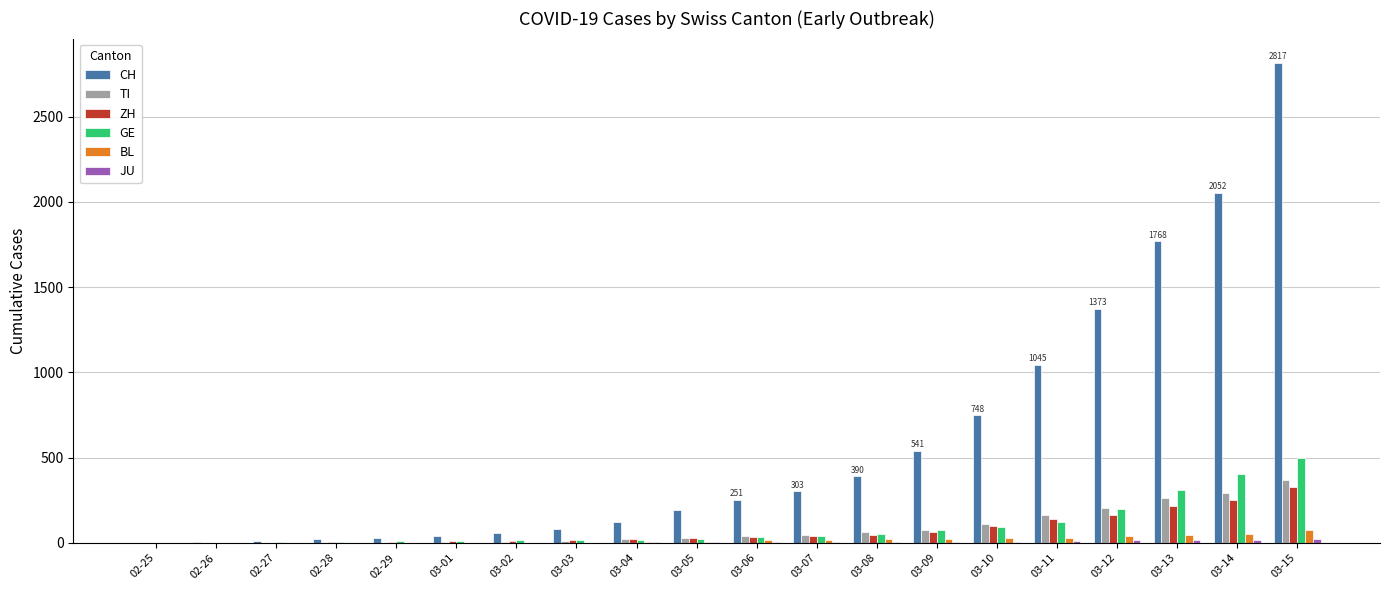

The ZH series shows 40 at 03-07. True or false?

True